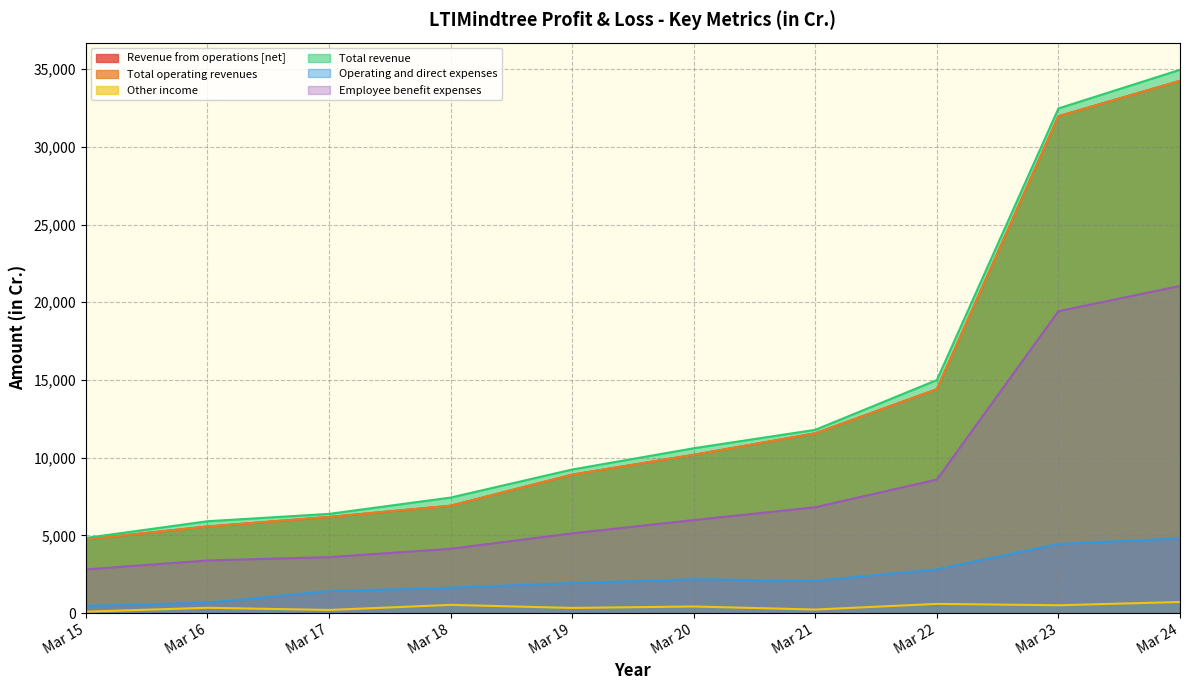

What value does the Total operating revenues series have at Mar 18?

6906.4